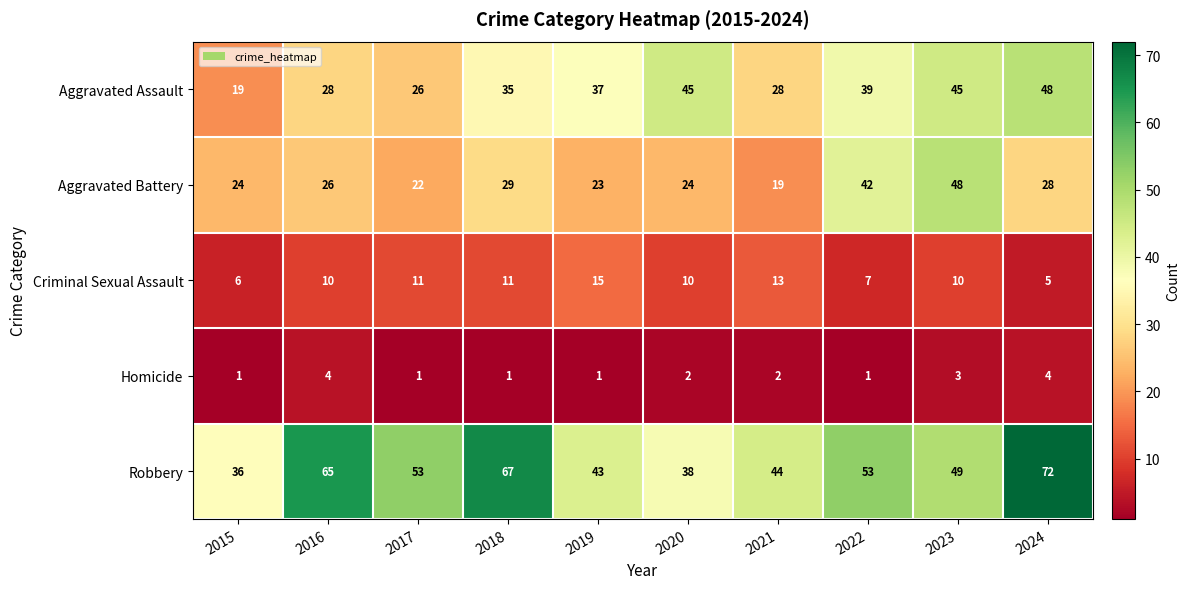

How many categories are shown in the chart?

10